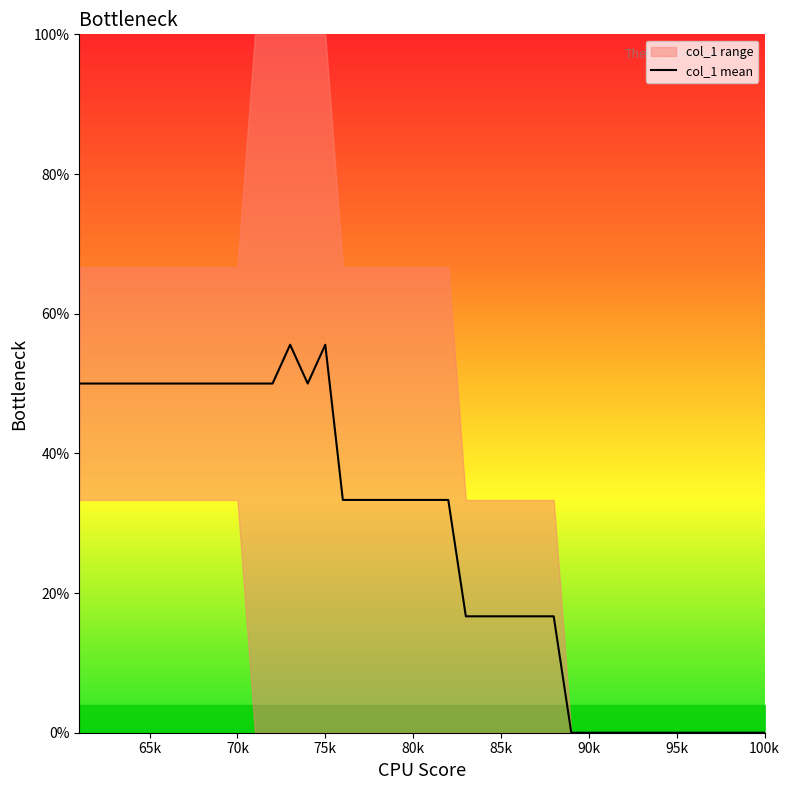

What is the average value?

27.4